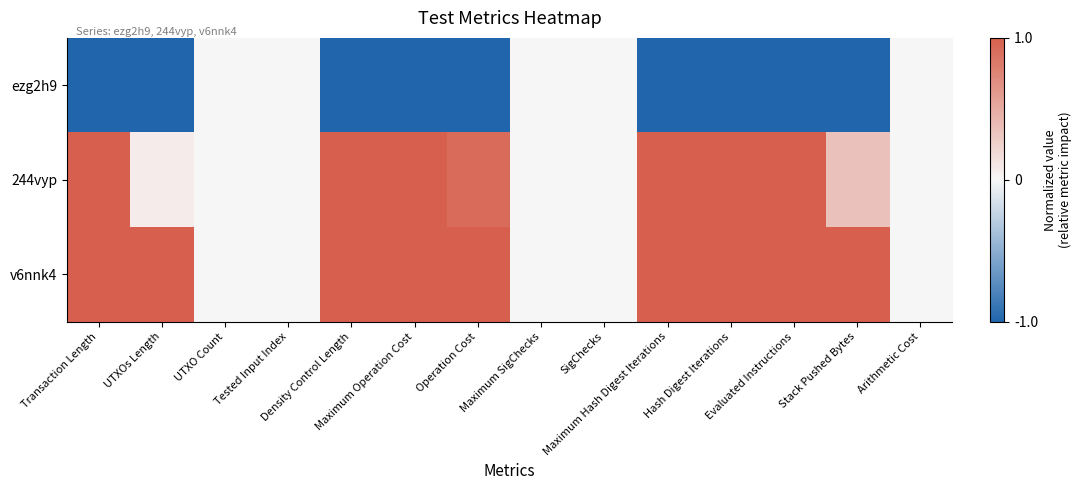

Between Operation Cost and Hash Digest Iterations, which series saw the biggest shift?

244vyp